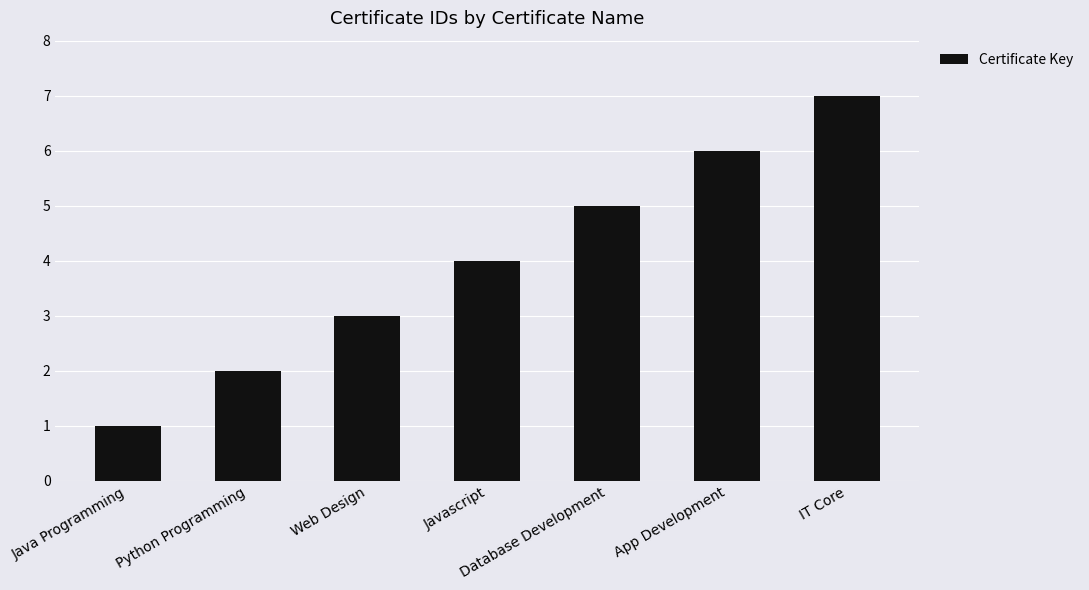

What is the smallest value displayed?

1